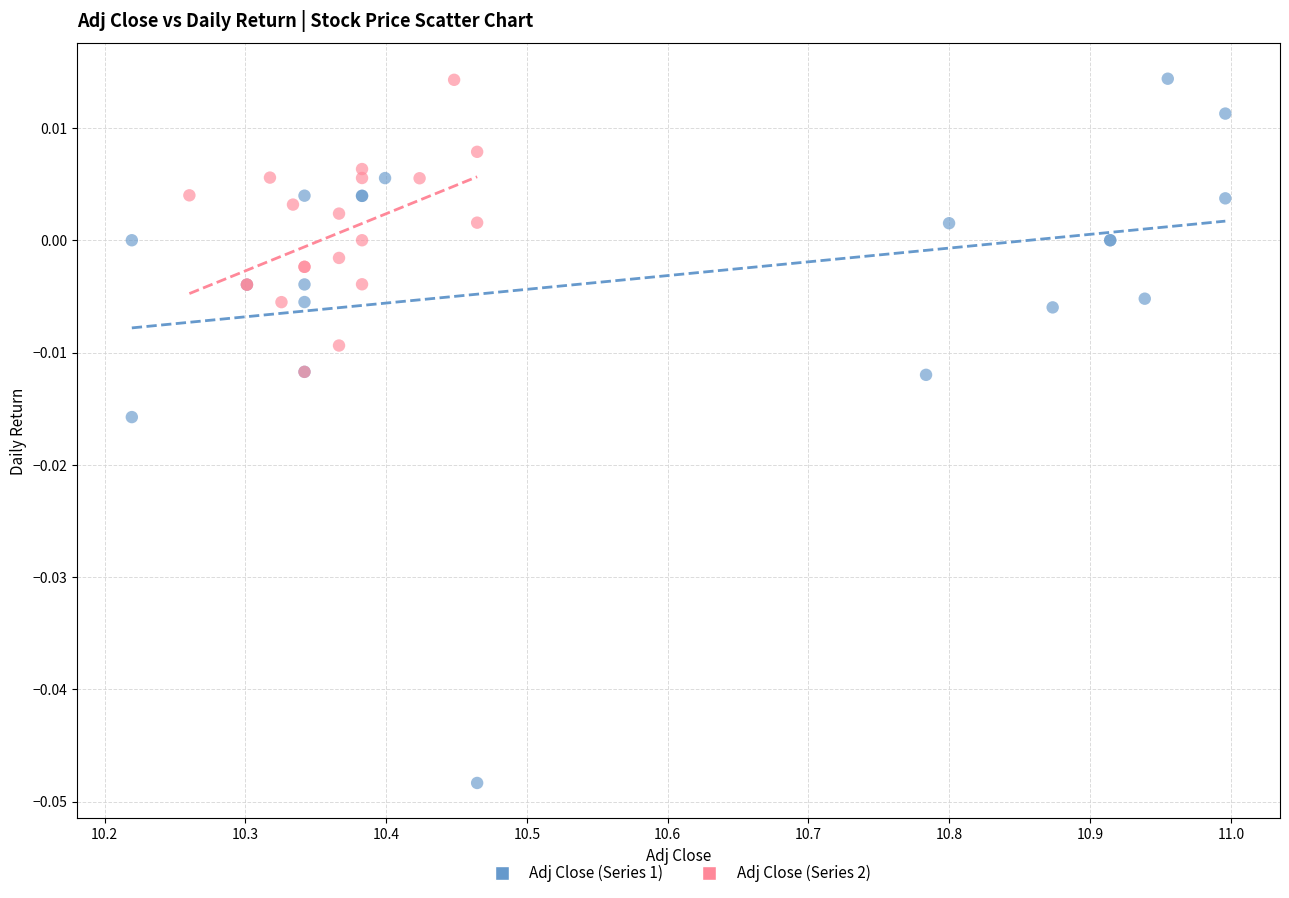

What are all the series names shown in the legend?

Adj Close (Series 1), Adj Close (Series 2)